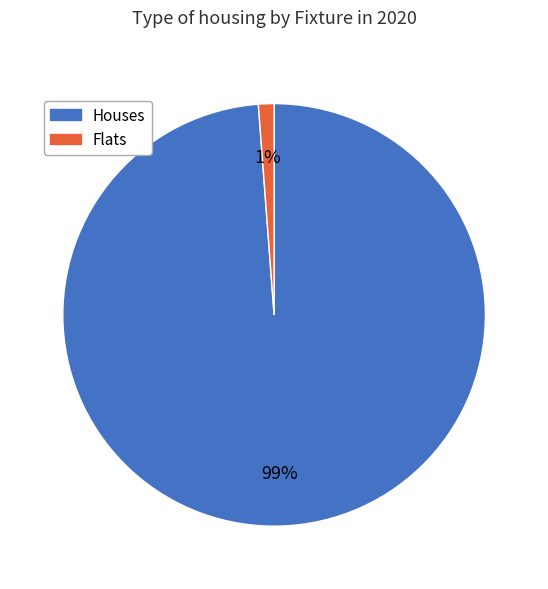

To the nearest percent, what is the difference between the largest and smallest slice percentages?

98%